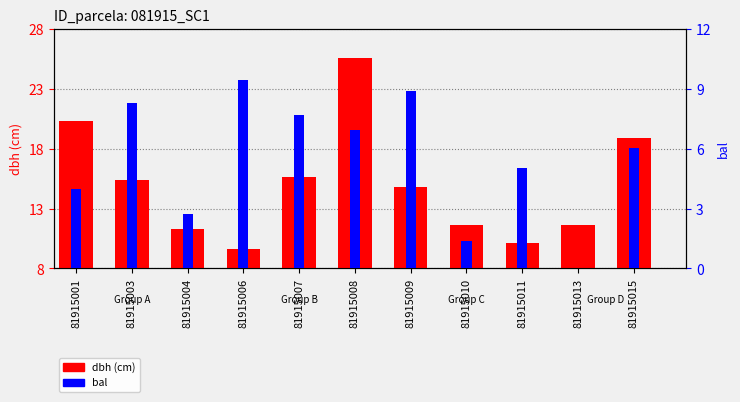

List the series in order of their overall mean, lowest first.

bal, dbh (cm)